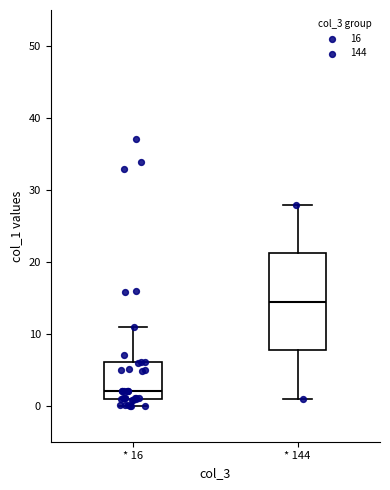

Reading left to right, transcribe this box plot: for each box, give where its median line is, the range the box spans, and where its two whiskers end, as read against the y-axis. The values are not printed on the chart, so give them approximately, as read against the axis.

* 16: median 2, box 1 to 6, whiskers 0 to 11
* 144: median 14, box 8 to 21, whiskers 1 to 28